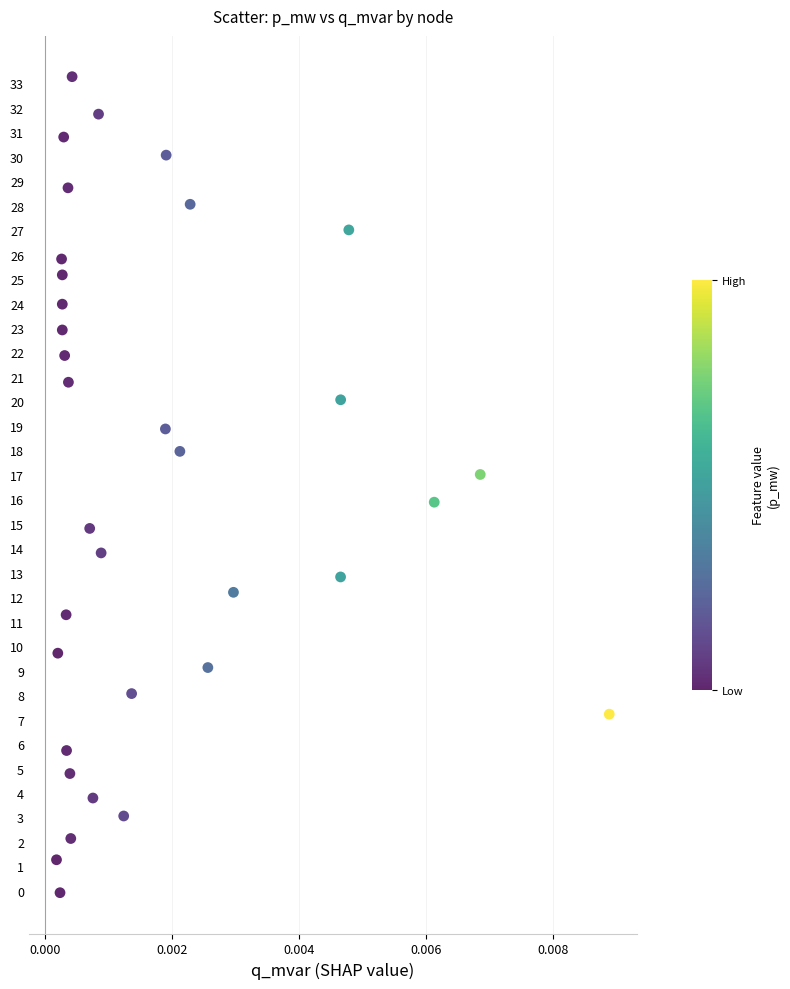

What is the range of Y values (max minus min)?

33.3